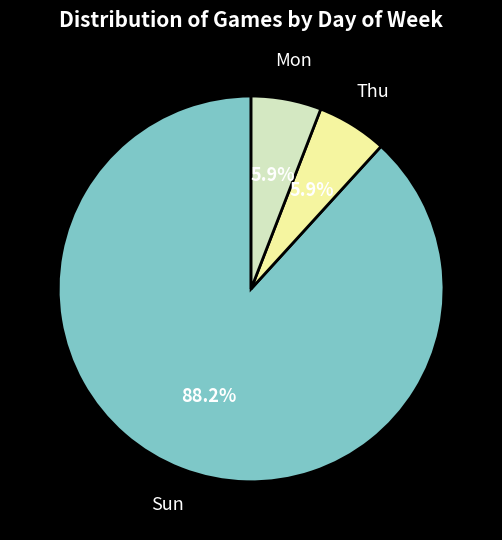

Is there any slice that represents more than half of the pie?

Yes